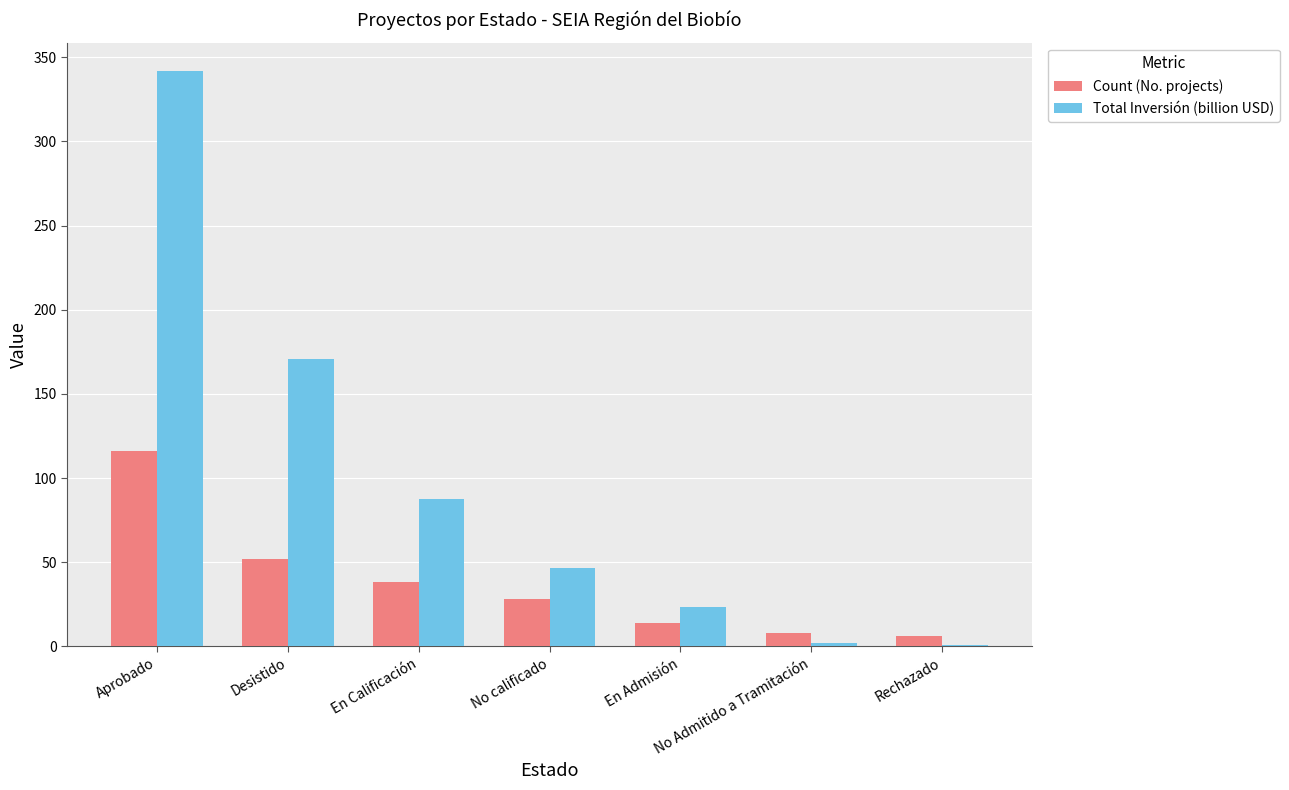

Is the value of Count (No. projects) at Aprobado greater than the value of Total Inversión (billion USD) at En Calificación?

Yes